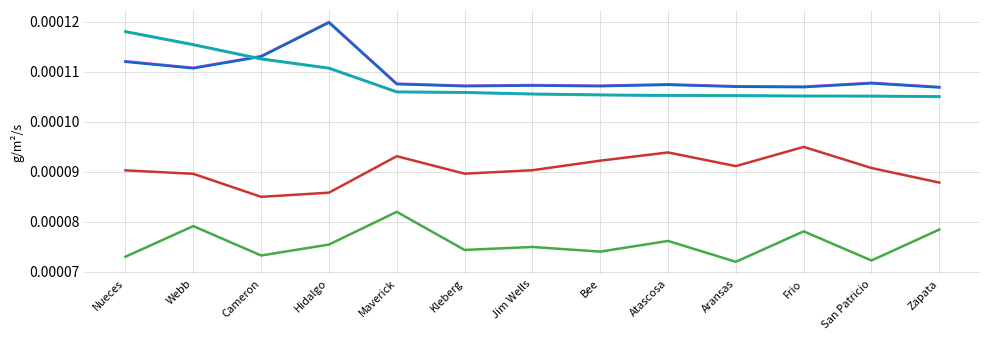

At which category does the chart reach its peak across all series?

Hidalgo